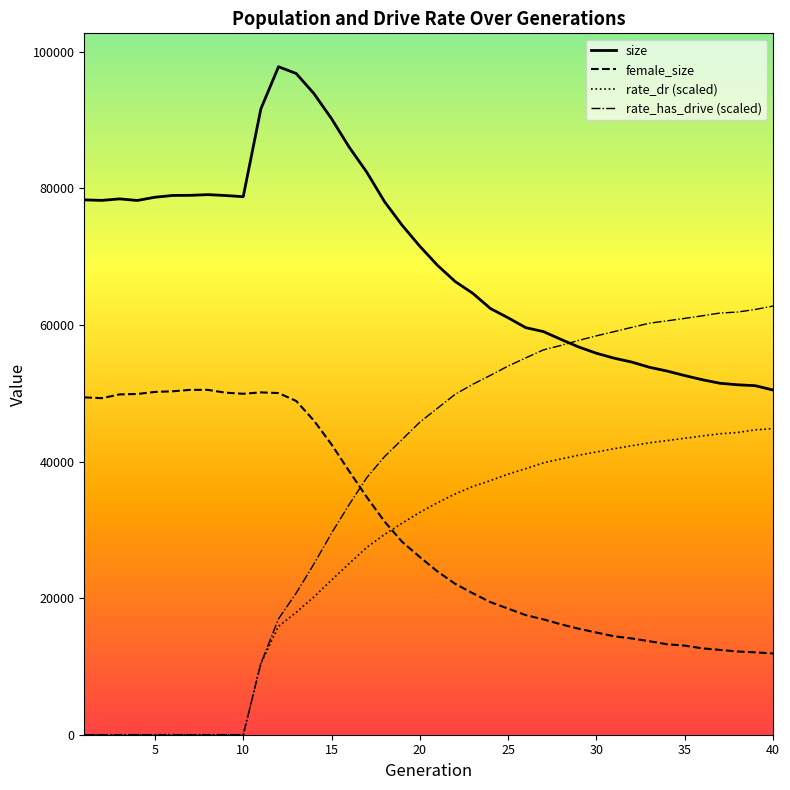

Which series has the widest spread of values?

rate_has_drive (scaled)